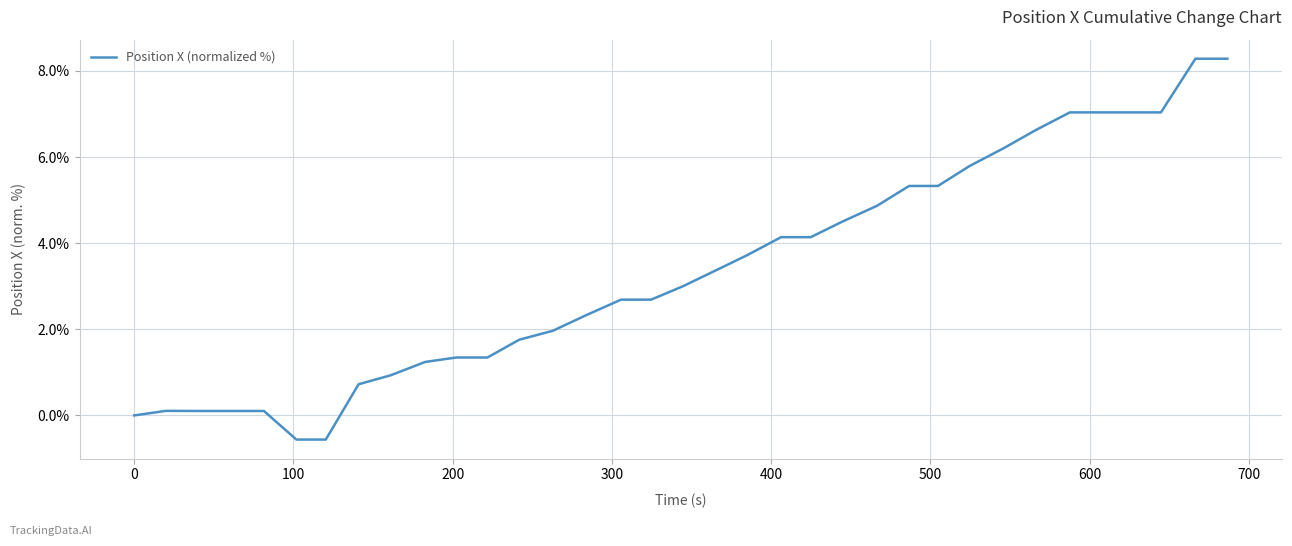

What is the minimum value shown in the chart?

-0.6